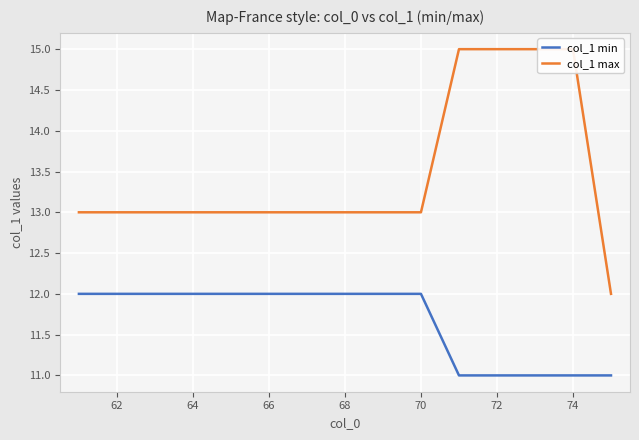

Does the chart display data point markers on the line(s)?

No